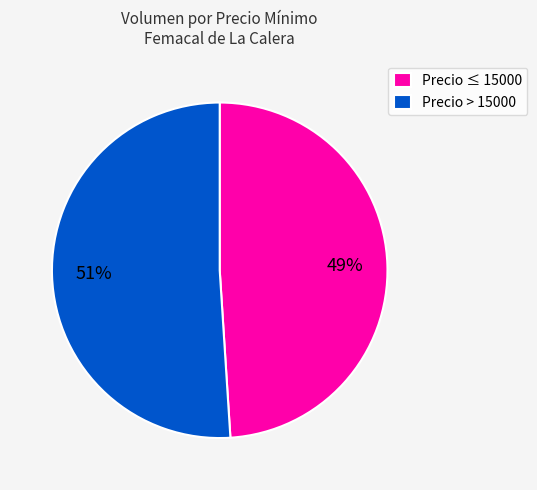

To the nearest percent, what is the combined percentage of Precio ≤ 15000 and Precio > 15000?

100%